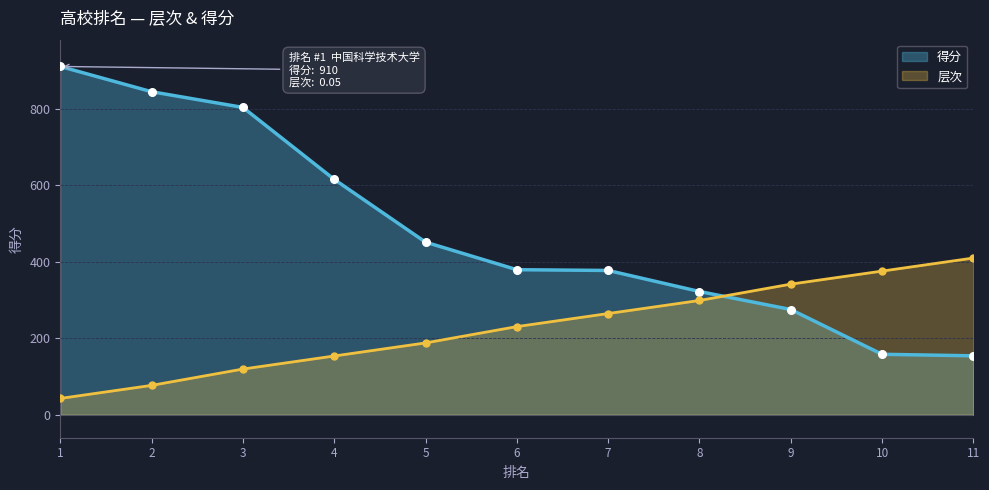

Which series has the widest spread of Y values?

得分